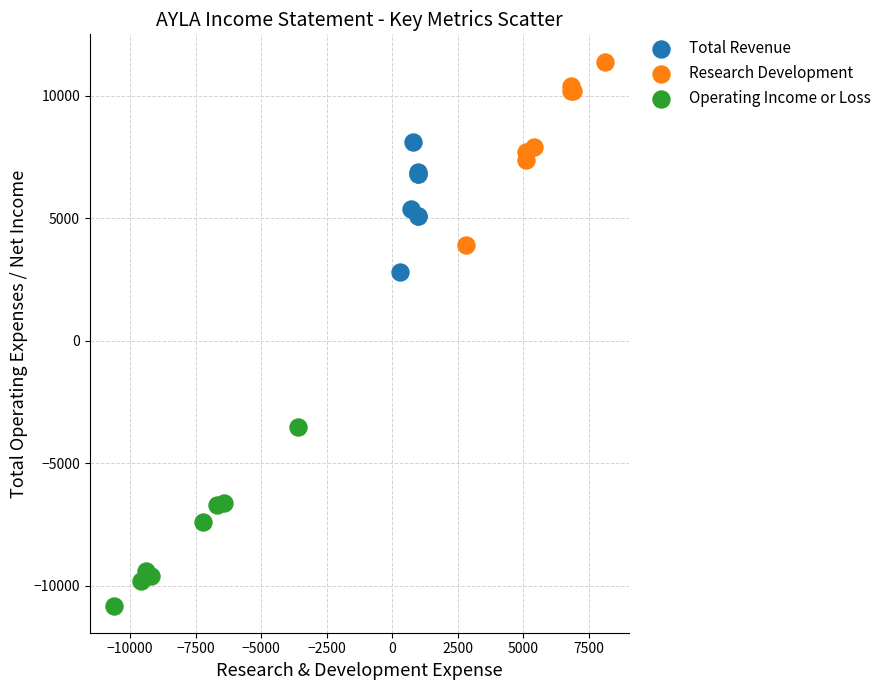

Which series reaches the maximum Y coordinate?

Research Development